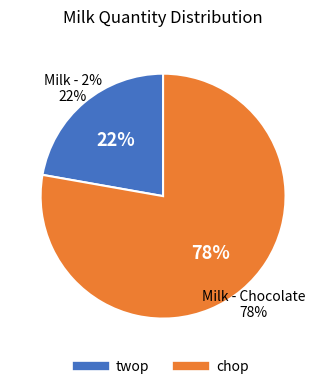

Which category has the biggest portion of the pie?

chop